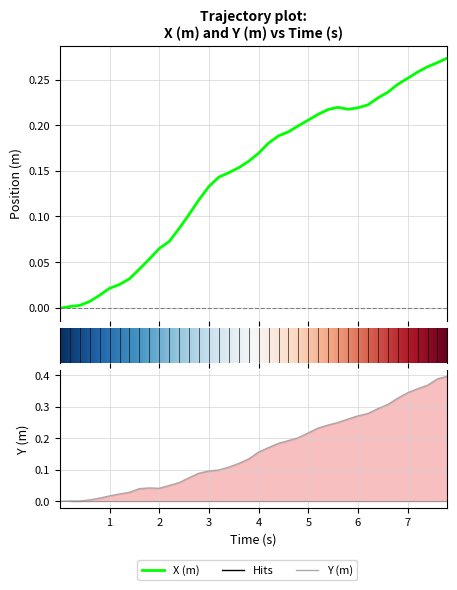

How many data points does each series have?

40